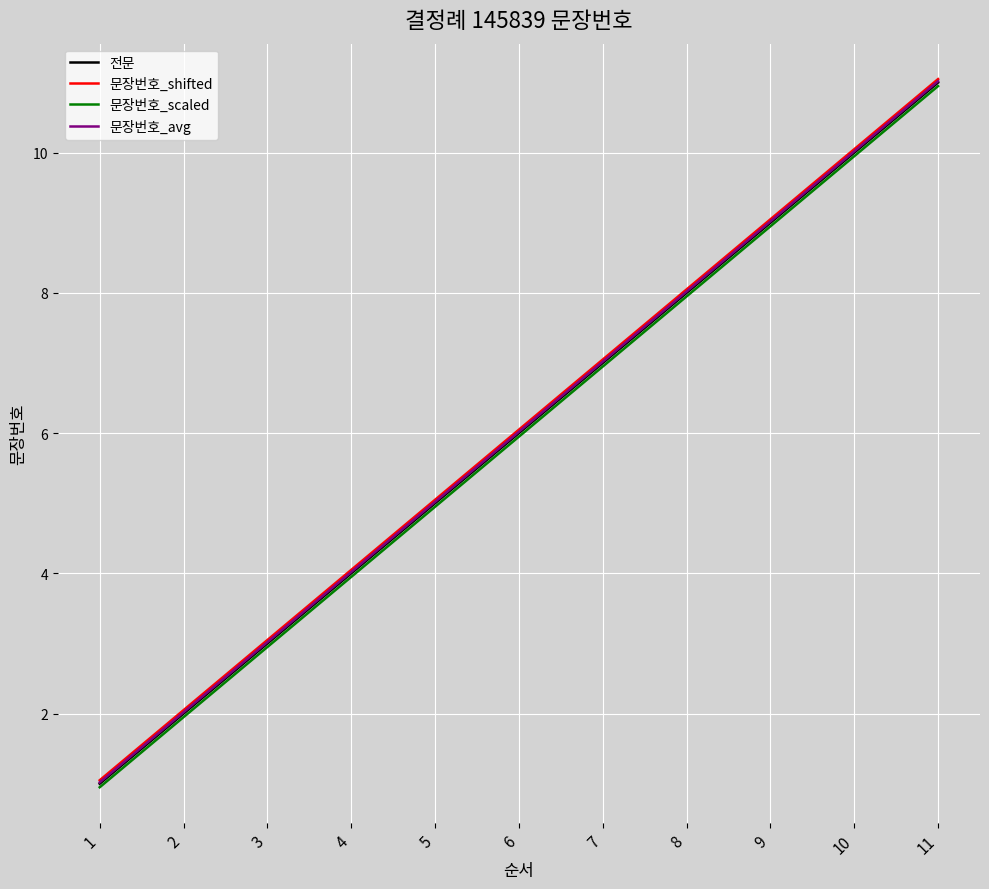

The 문장번호_shifted series shows 2.0 at 2. True or false?

True